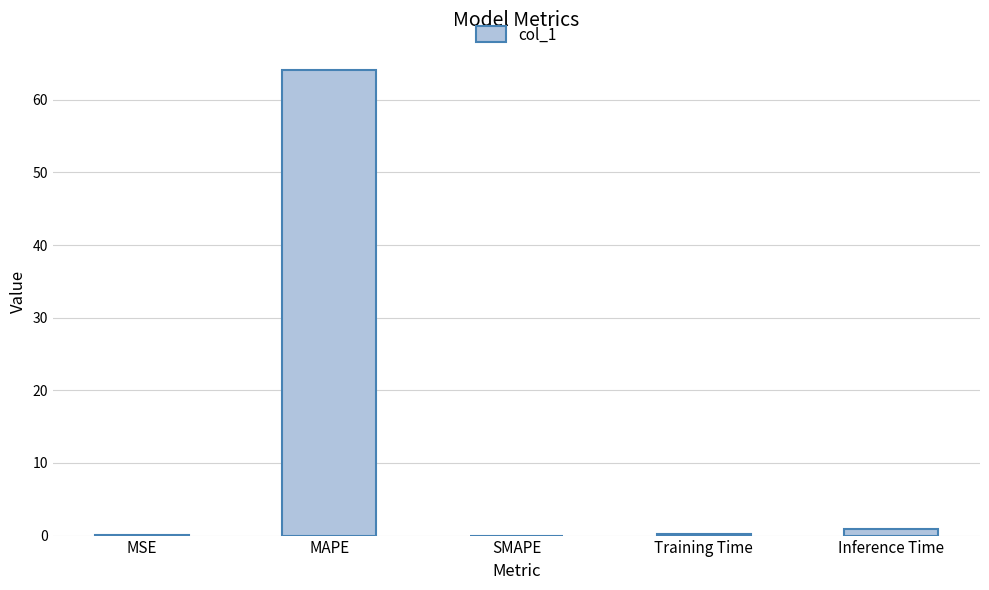

What is the greatest value displayed?

64.1